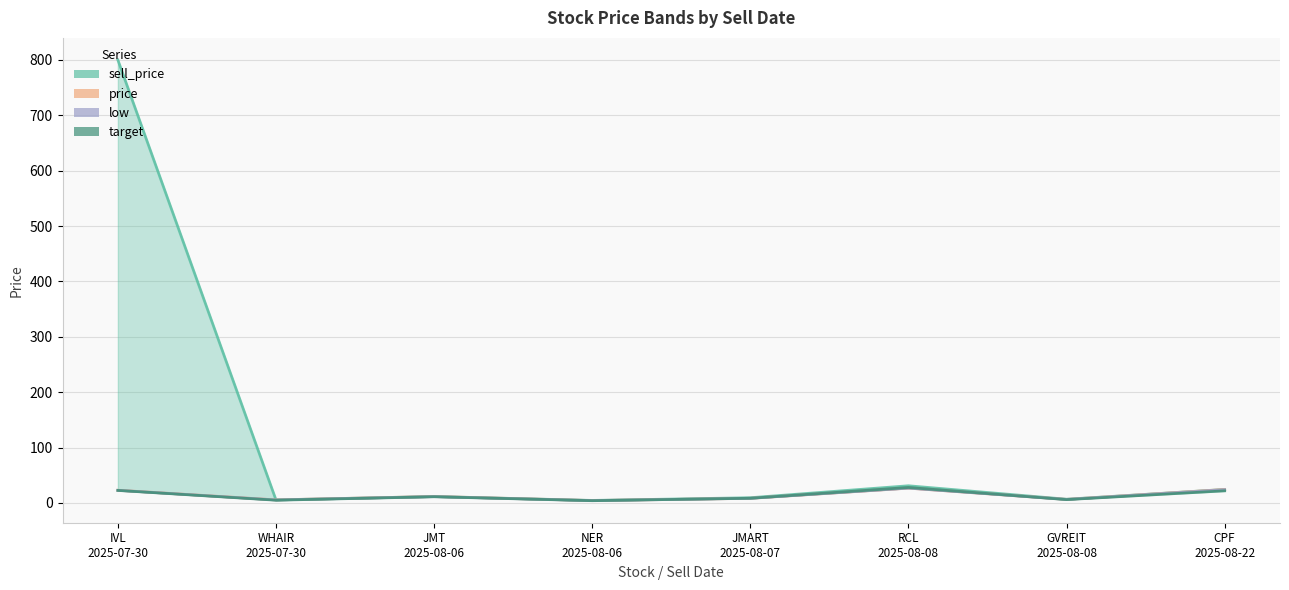

What position from the right is JMT
2025-08-06?

6